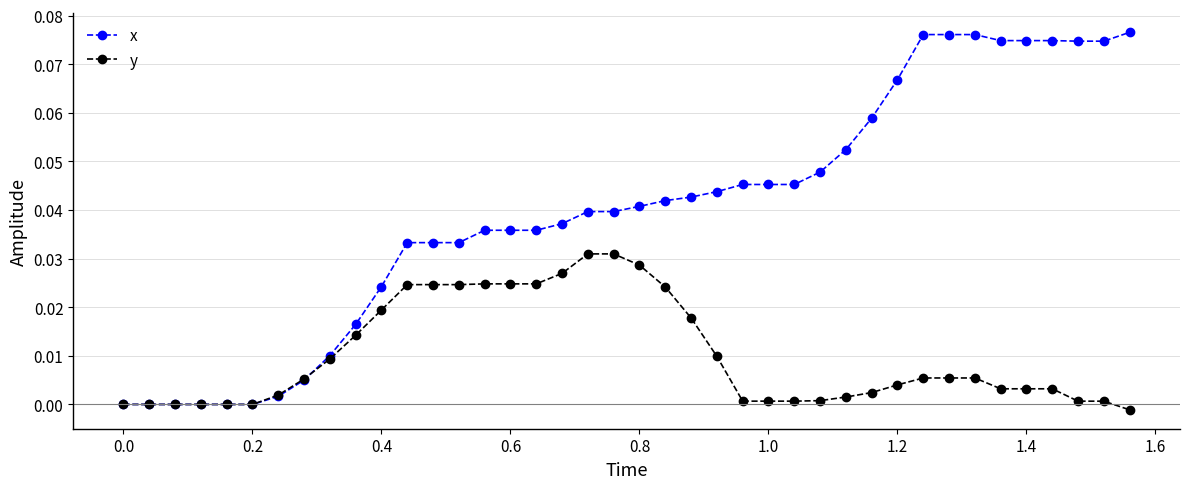

Which series has the widest spread of values?

x